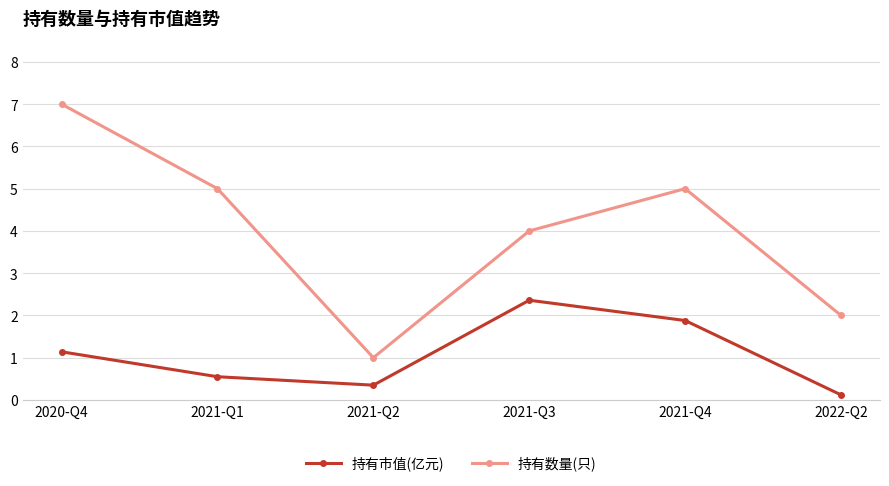

What is the difference between the maximum and second lowest values in the 持有市值(亿元) series?

2.0